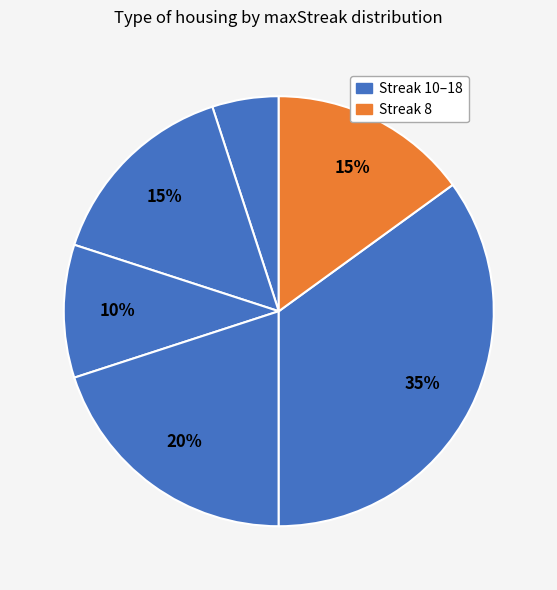

How many slices are in this pie chart?

6